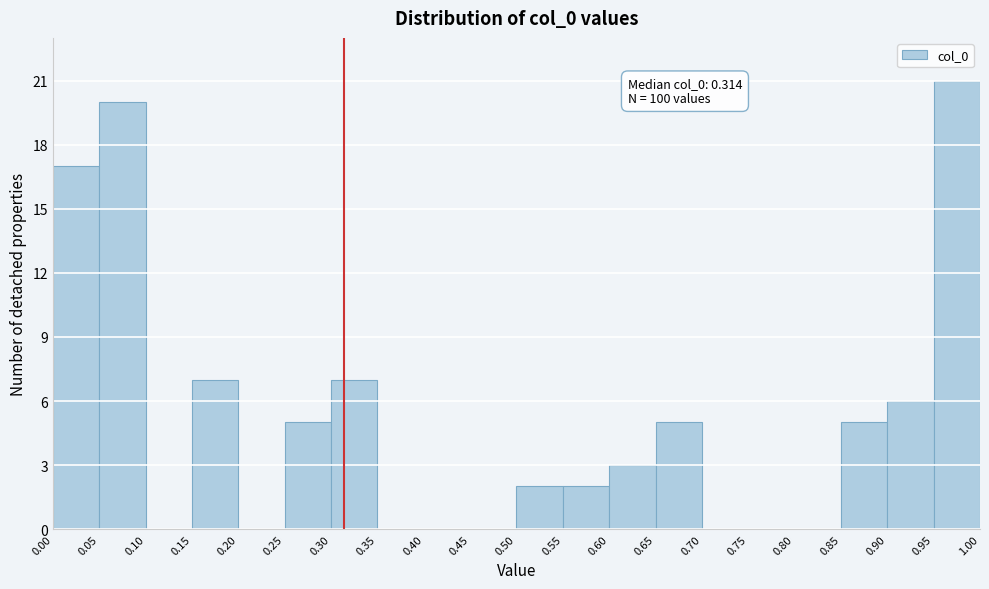

Over which range of the x-axis is the bar tallest?

0.95 to 1.00